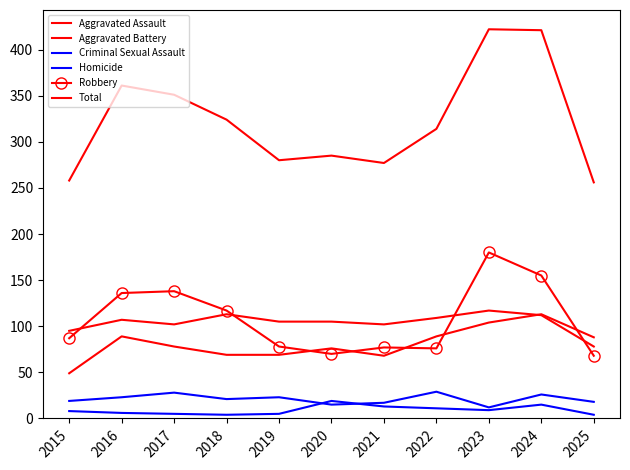

At which category does Aggravated Assault reach its first local peak?

2016